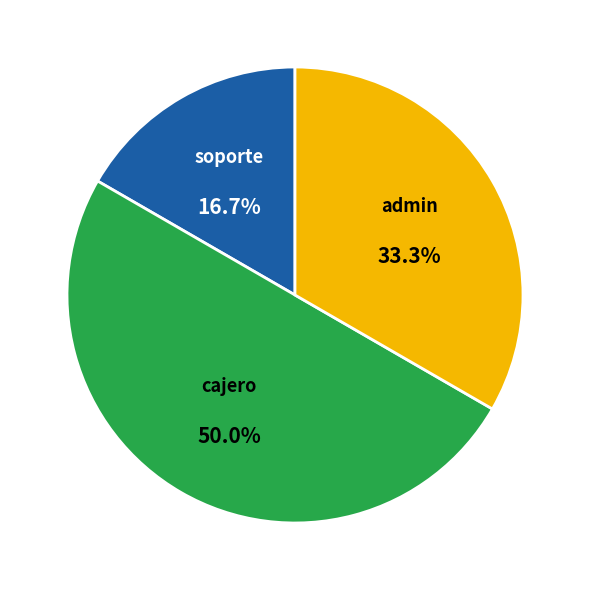

To the nearest percent, what is the average slice percentage?

33%